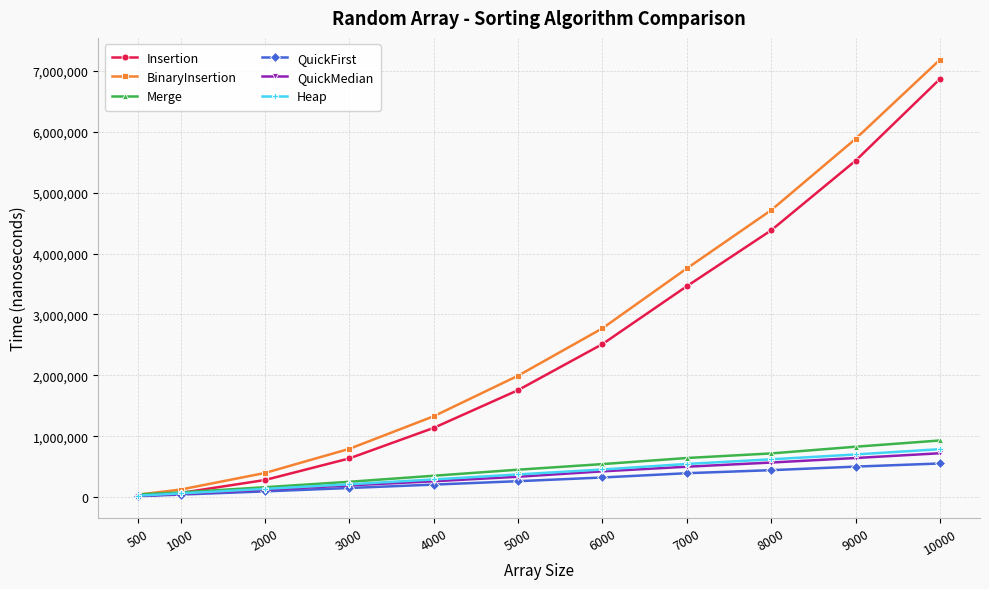

What is the maximum value shown in the chart?

7177758